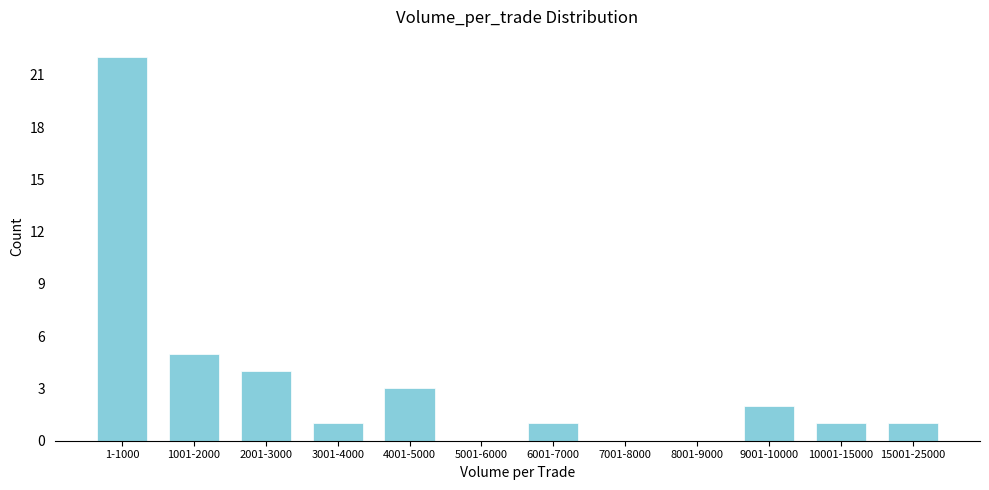

Reading left to right, transcribe all the data shown in this chart.

1-1000=22	1001-2000=5	2001-3000=4	3001-4000=1	4001-5000=3	5001-6000=0	6001-7000=1	7001-8000=0	8001-9000=0	9001-10000=2	10001-15000=1	15001-25000=1